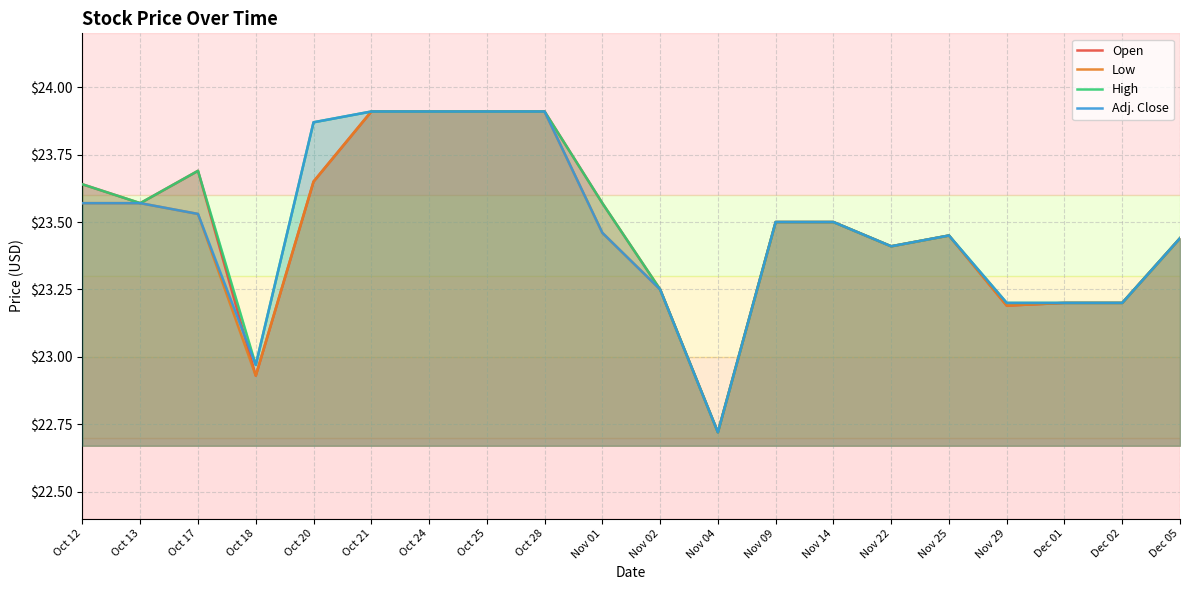

Count the number of categories in the chart.

20